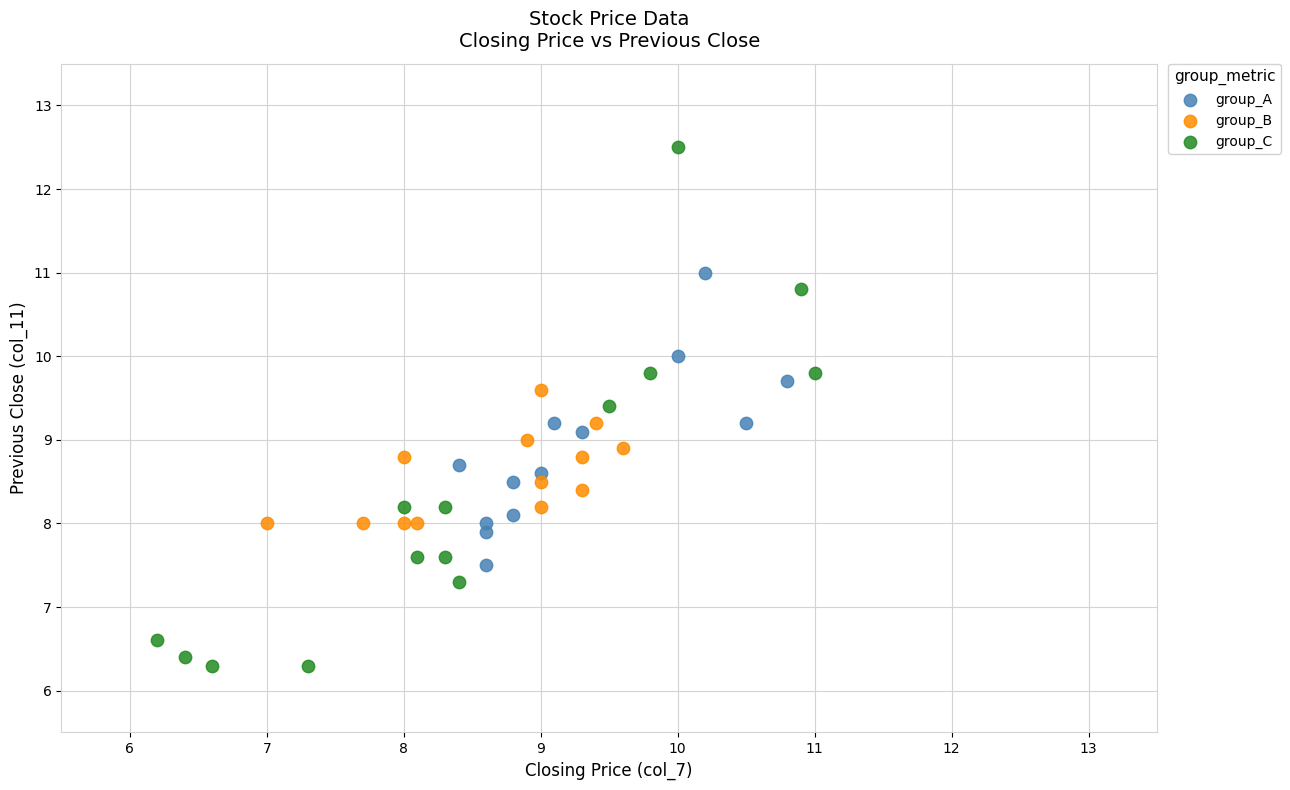

Which series reaches the maximum Y coordinate?

group_C